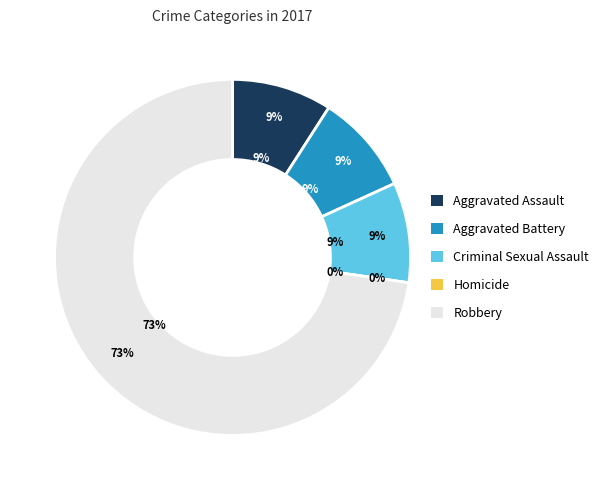

How many segments does this pie chart have?

5